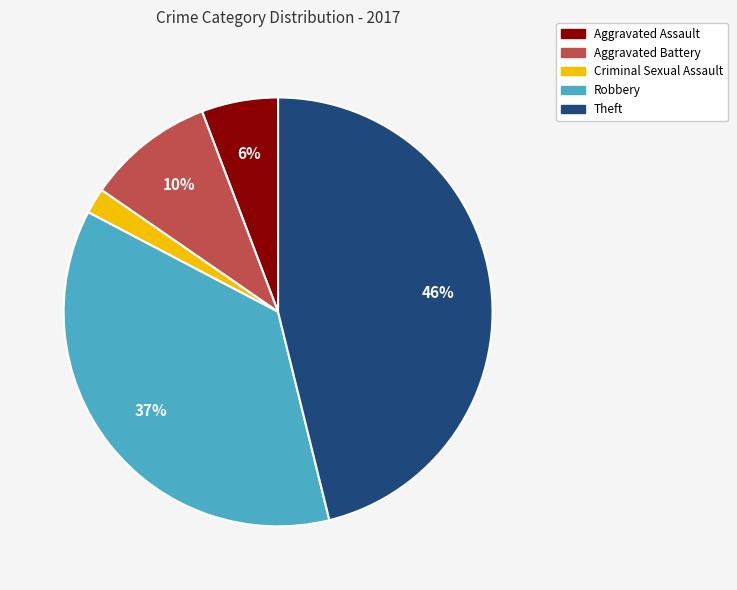

Count the number of slices in the pie.

5